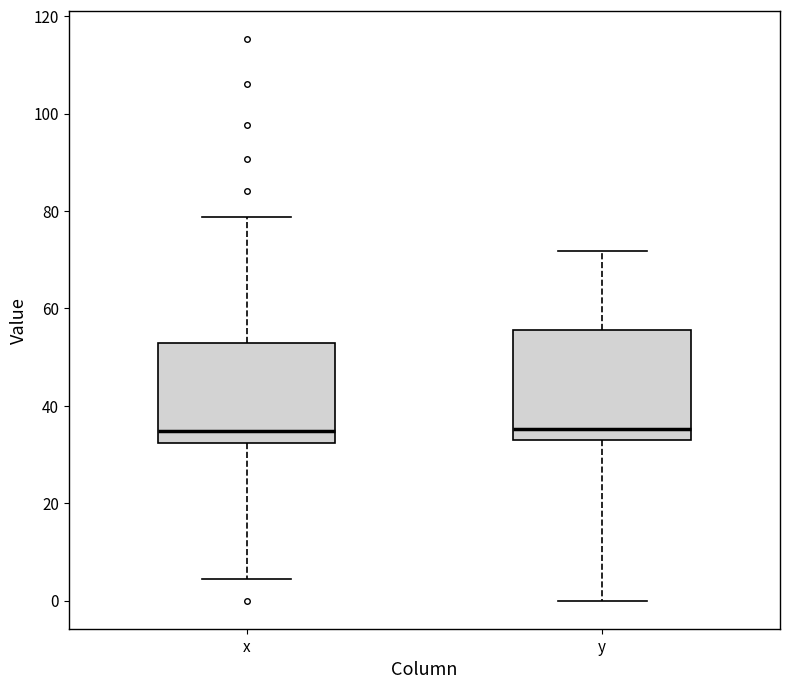

Comparing the boxes themselves (not the whiskers), which one is the tallest?

y